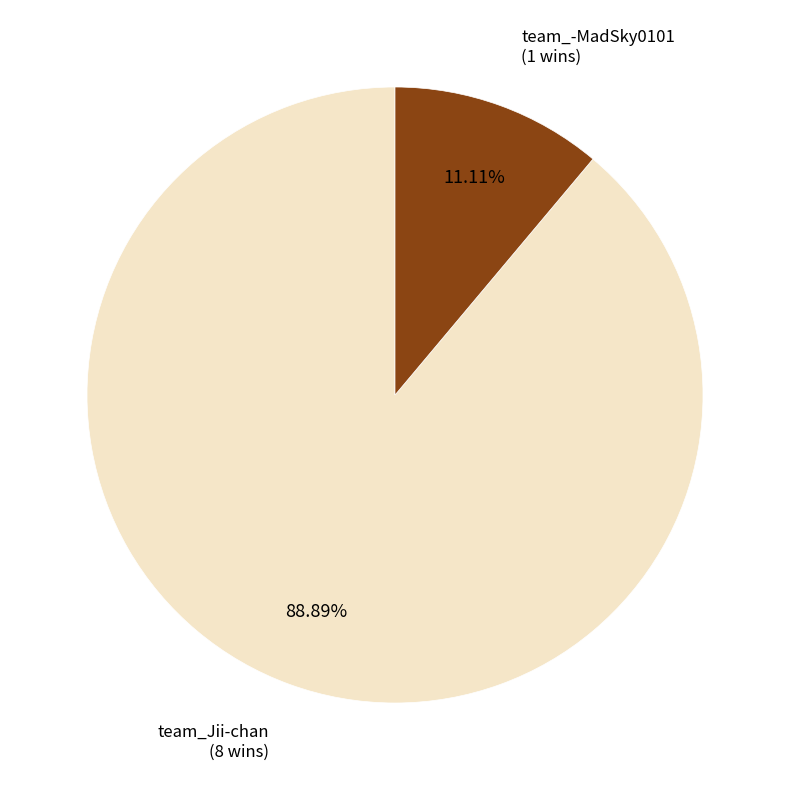

Which category accounts for the majority?

team_Jii-chan